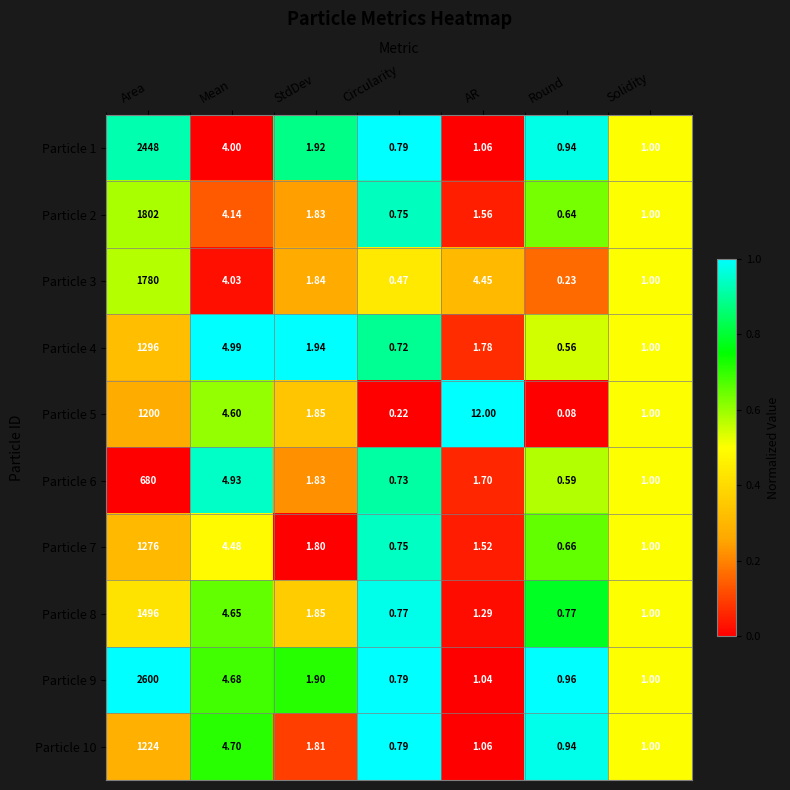

Is the value of Particle 7 at AR greater than the value of Particle 1 at AR?

Yes